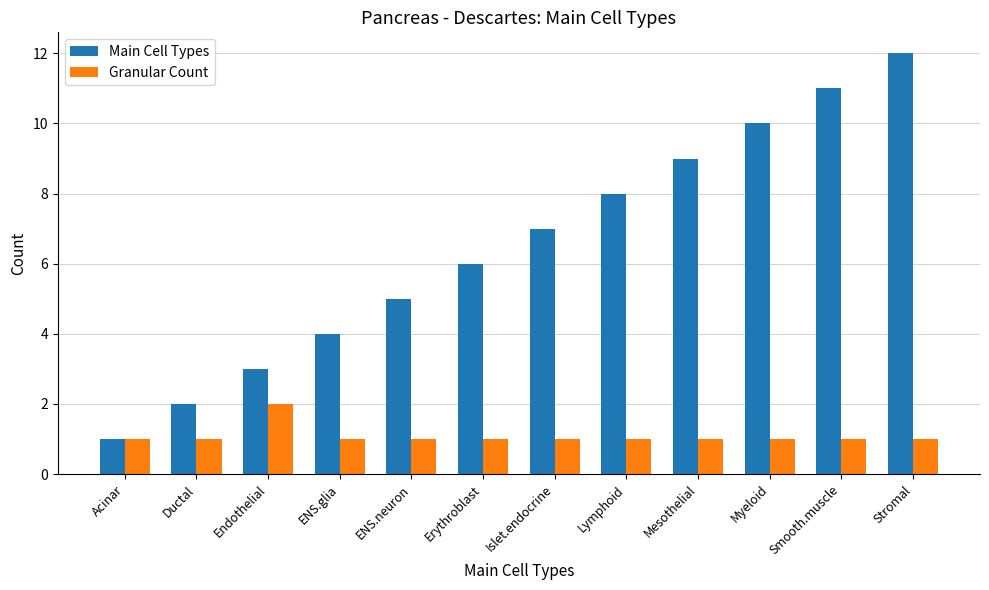

What is the value of the Main Cell Types bar at the 2nd from the left?

2